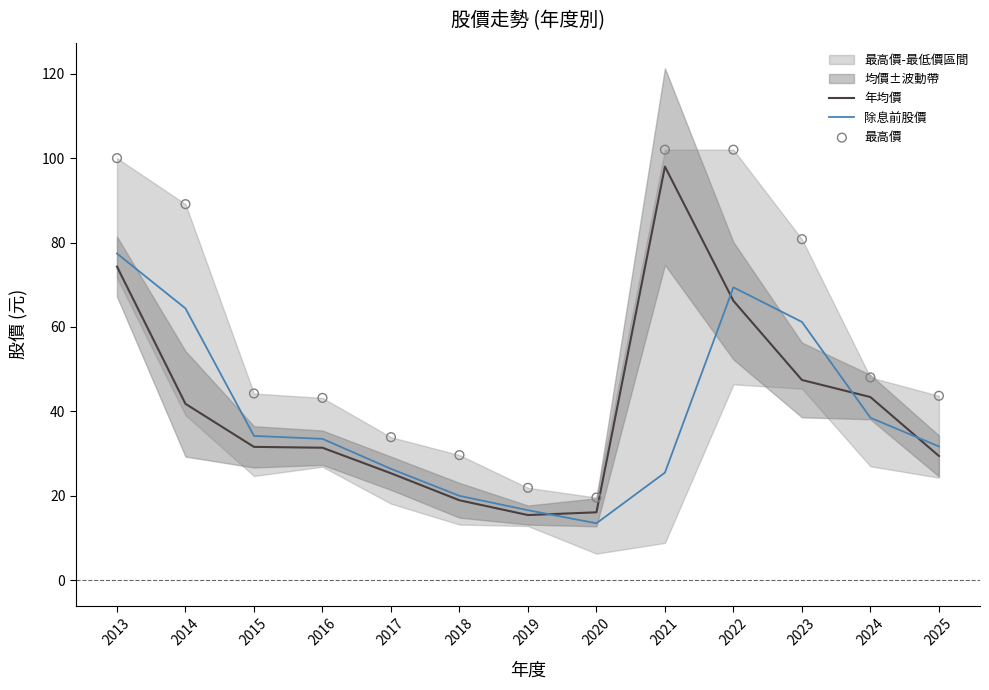

Is the value of 除息前股價 at 2020 greater than the value of 最高價 at 2023?

No